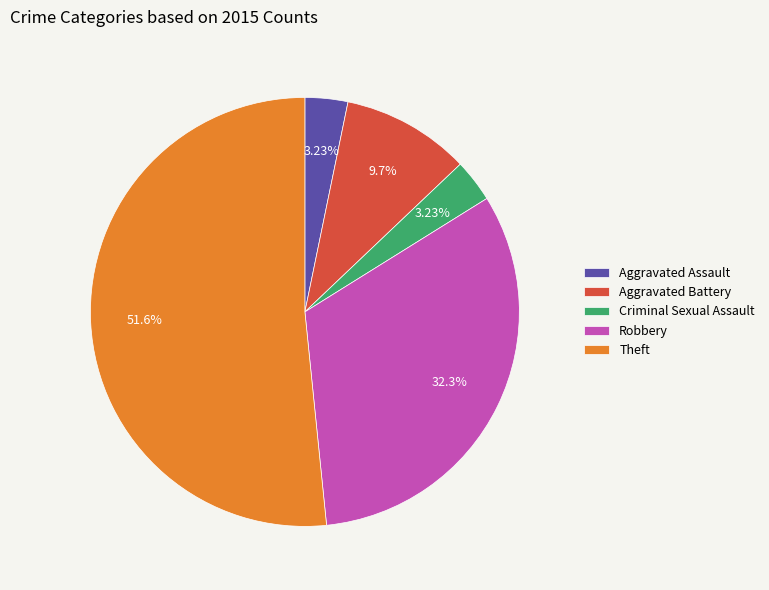

To the nearest percent, what is the difference between the Robbery and Aggravated Assault slice percentages?

29%